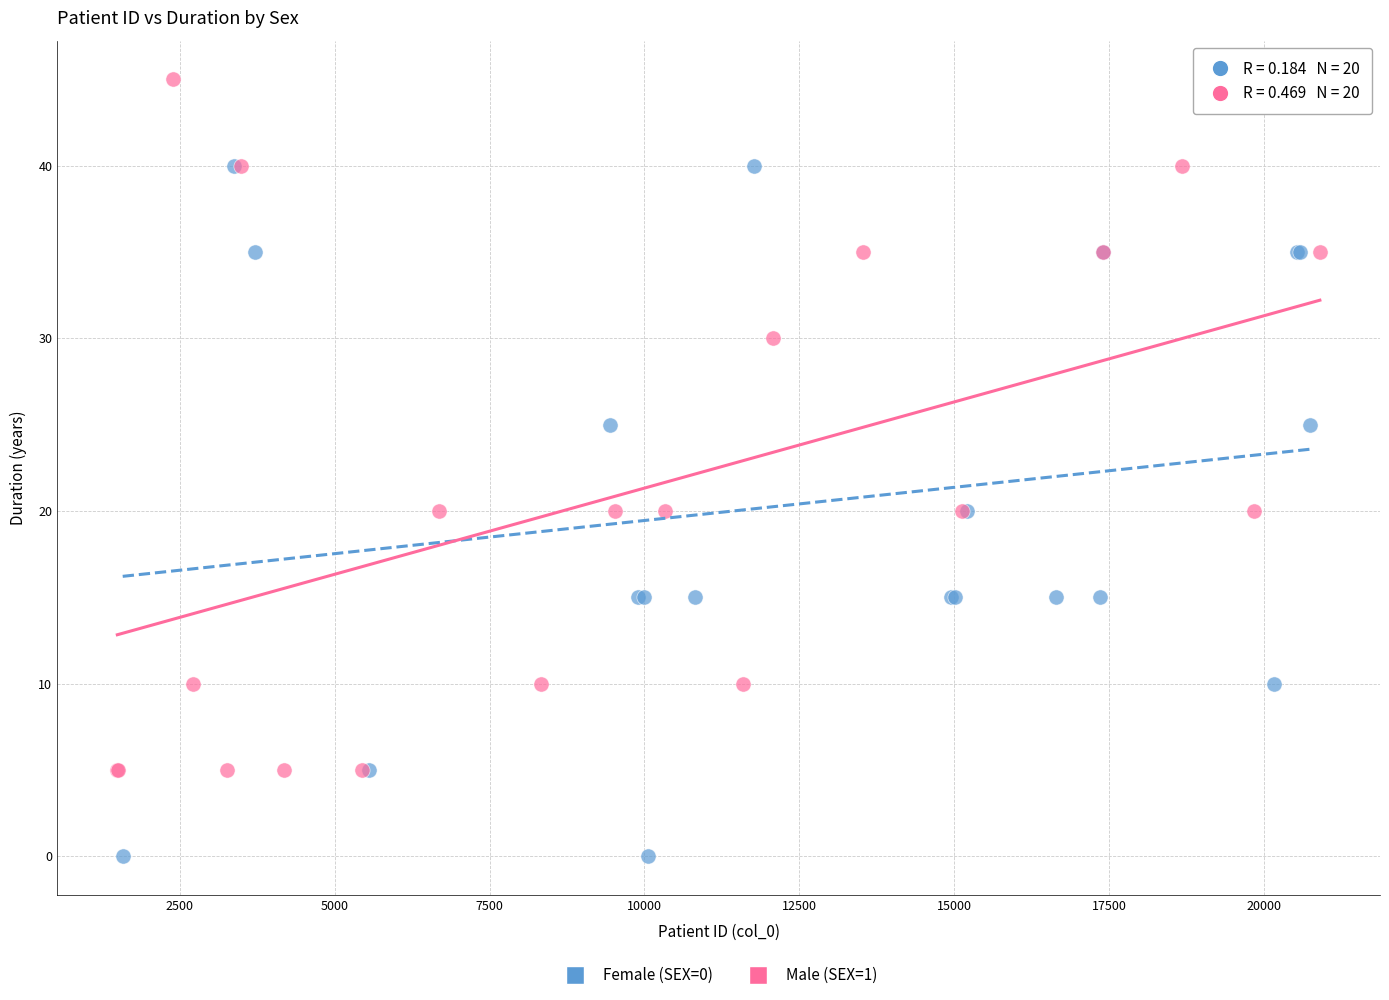

Which series reaches the minimum Y coordinate?

Female (SEX=0)